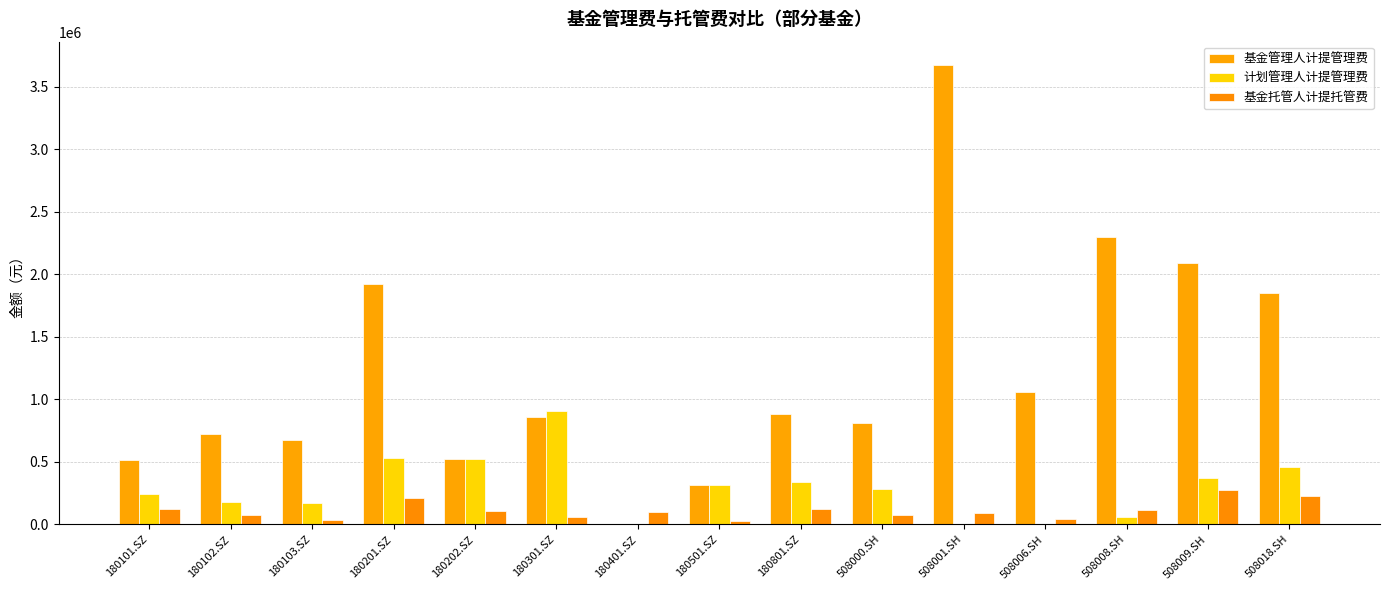

Which has a higher value, 508018.SH or 180801.SZ?

508018.SH